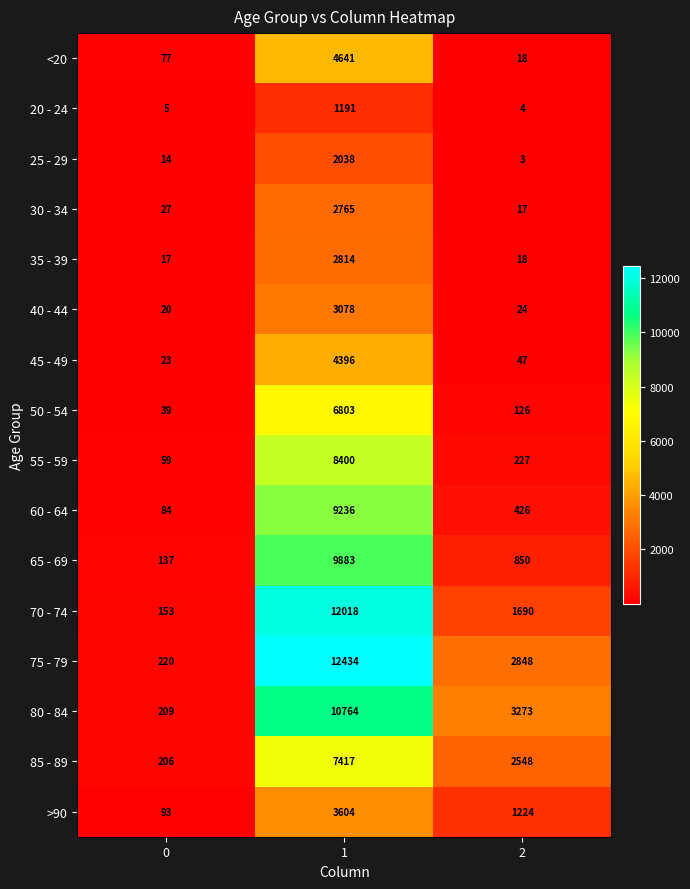

Which series has the largest total across all categories?

75 - 79